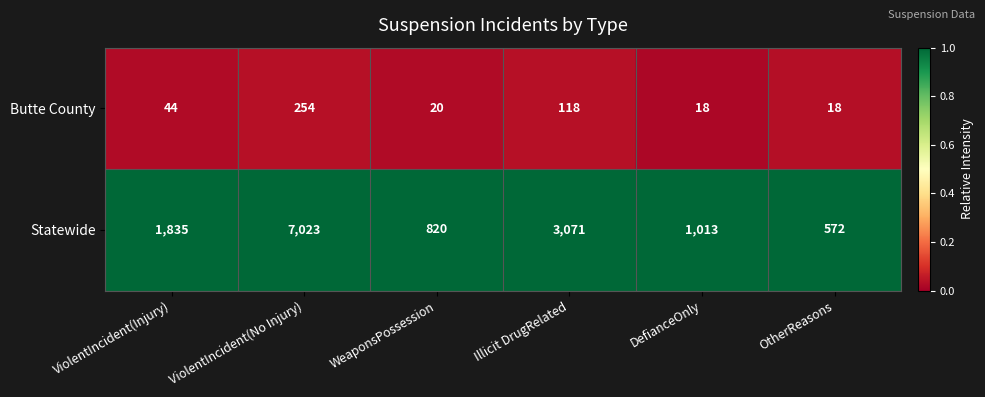

At which category does the chart reach its peak across all series?

ViolentIncident(No Injury)